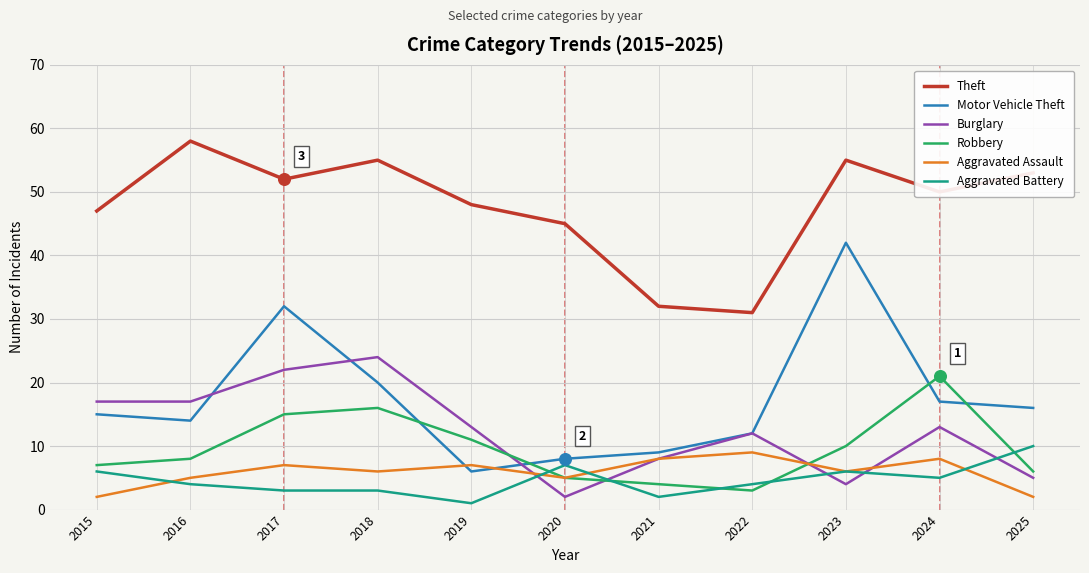

What is the difference between the highest and lowest values at 2016?

54